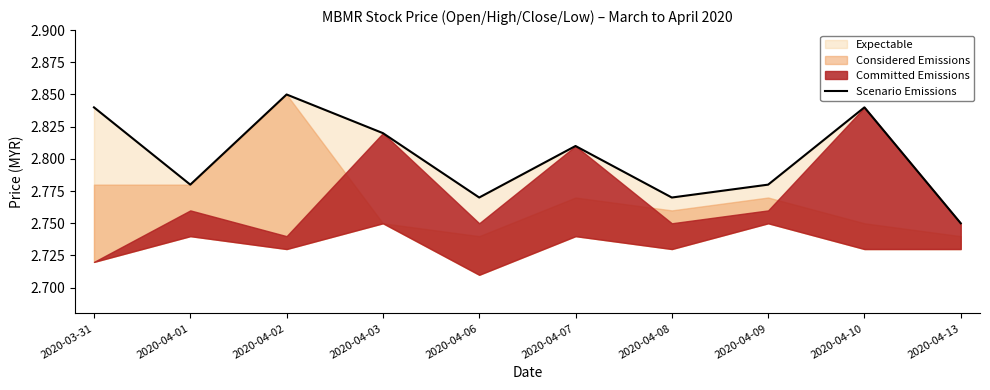

What is the label of the 3rd point from the left?

2020-04-02